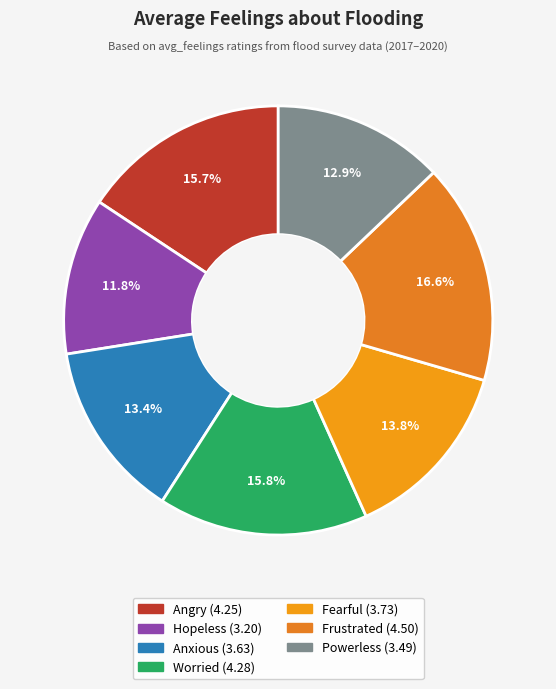

Is the sum of Frustrated and Fearful greater than half?

No